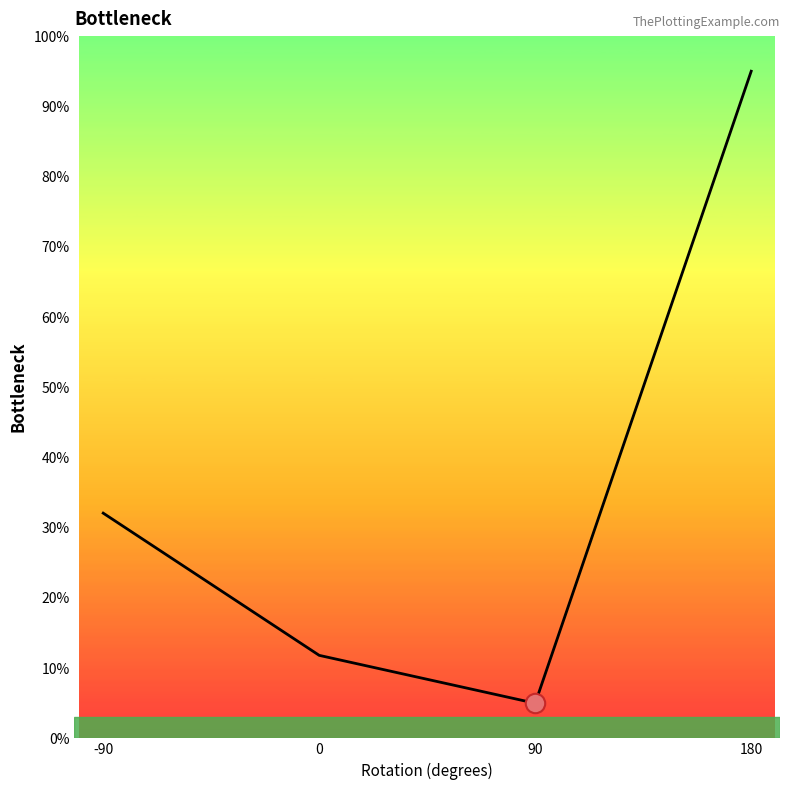

What is the sum of all values?

143.9